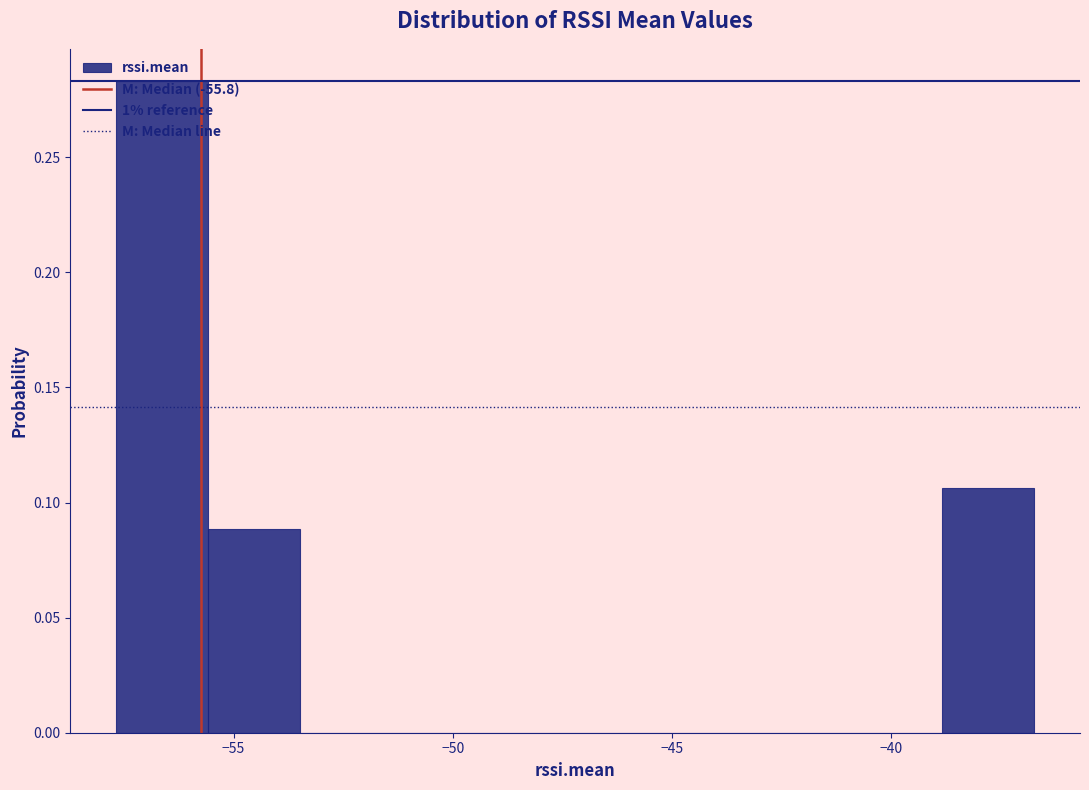

Over which range of the x-axis is the bar tallest?

-57.5 to -55.5